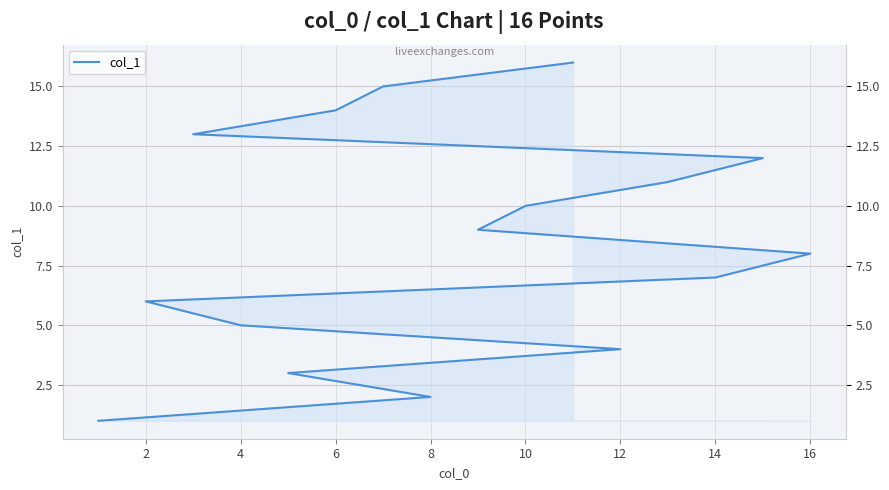

What is the value of the 5th point from the left?

5